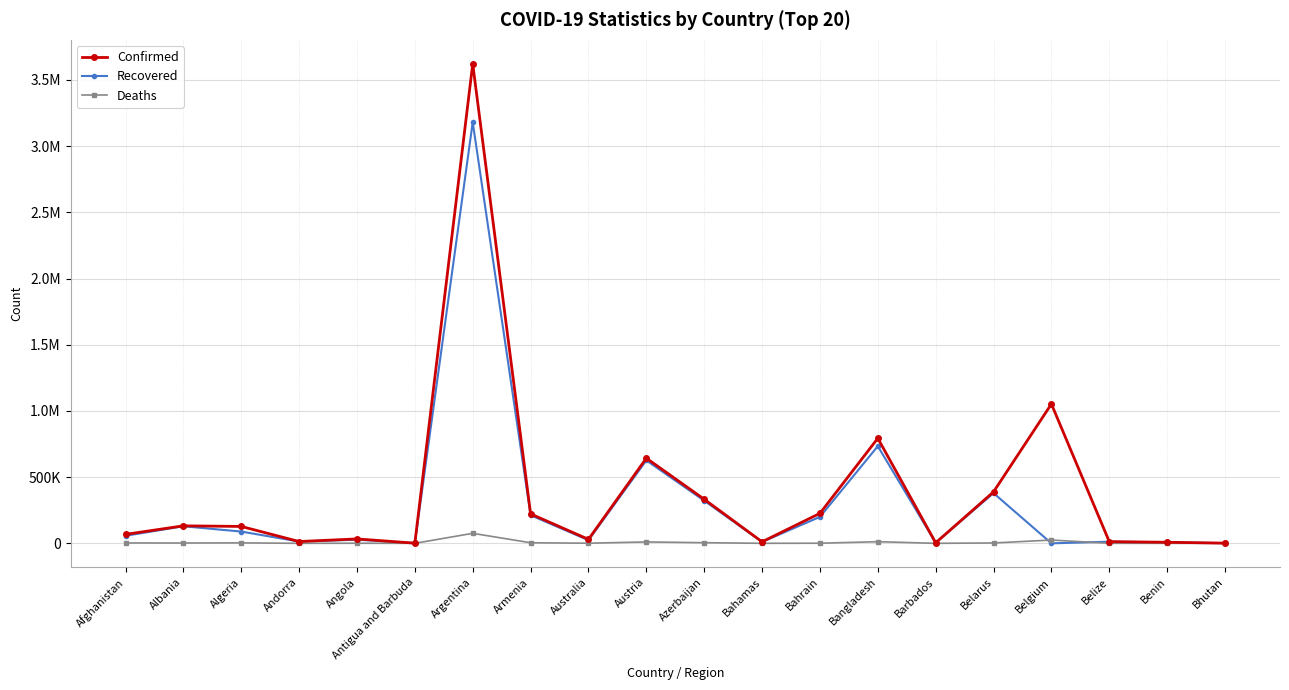

What are all the series names shown in the legend?

Confirmed, Recovered, Deaths